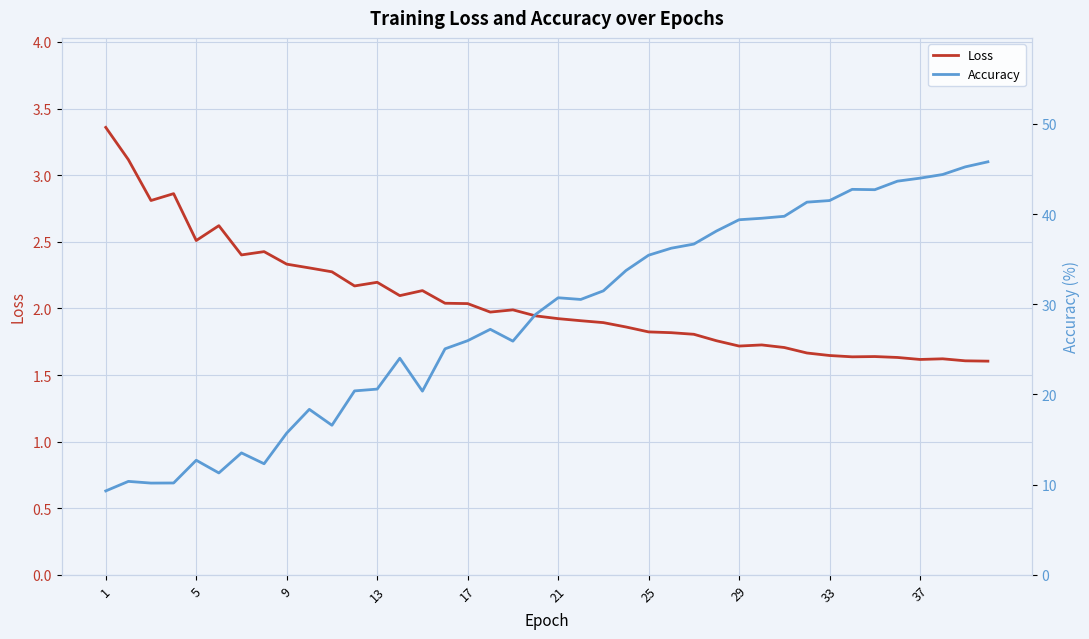

What is the difference between the Loss values at 21 and 1?

1.4